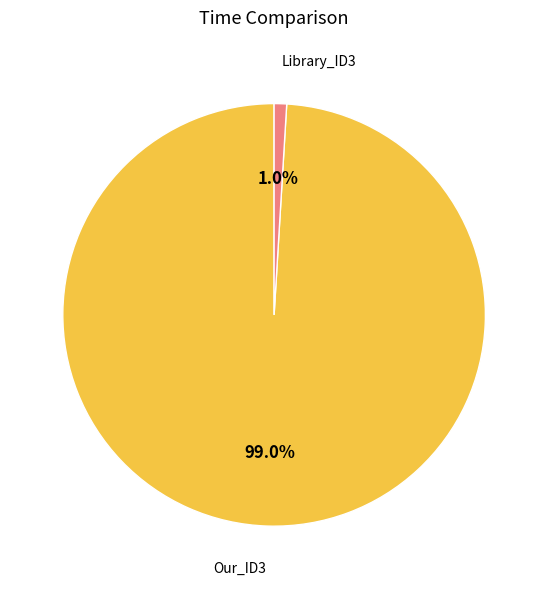

Does Library_ID3 represent more than half of the total?

No